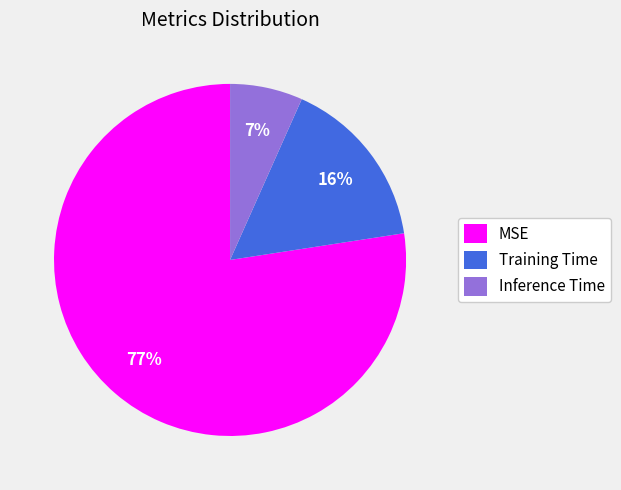

Is the sum of Inference Time and MSE greater than half?

Yes